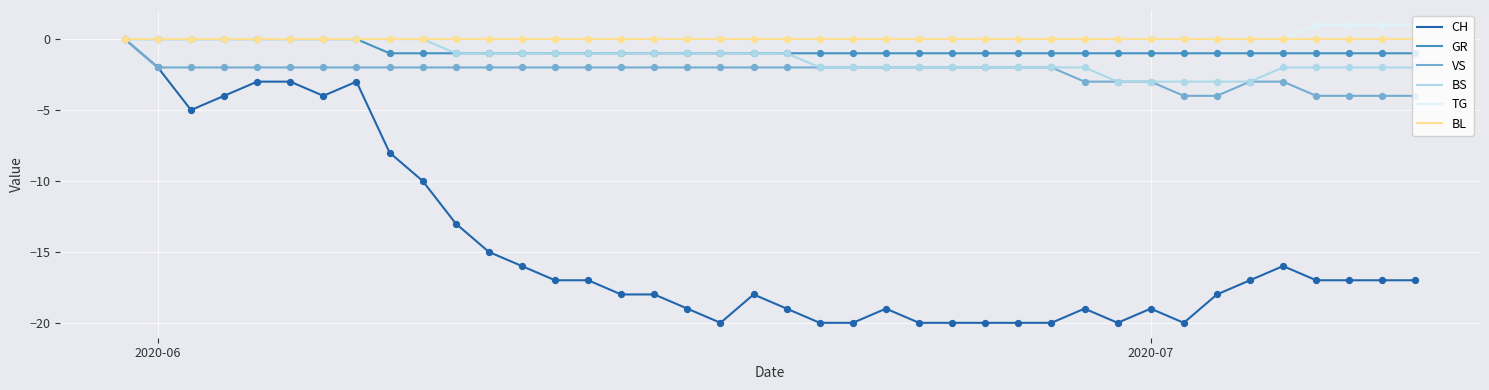

Which series has the widest spread of values?

CH